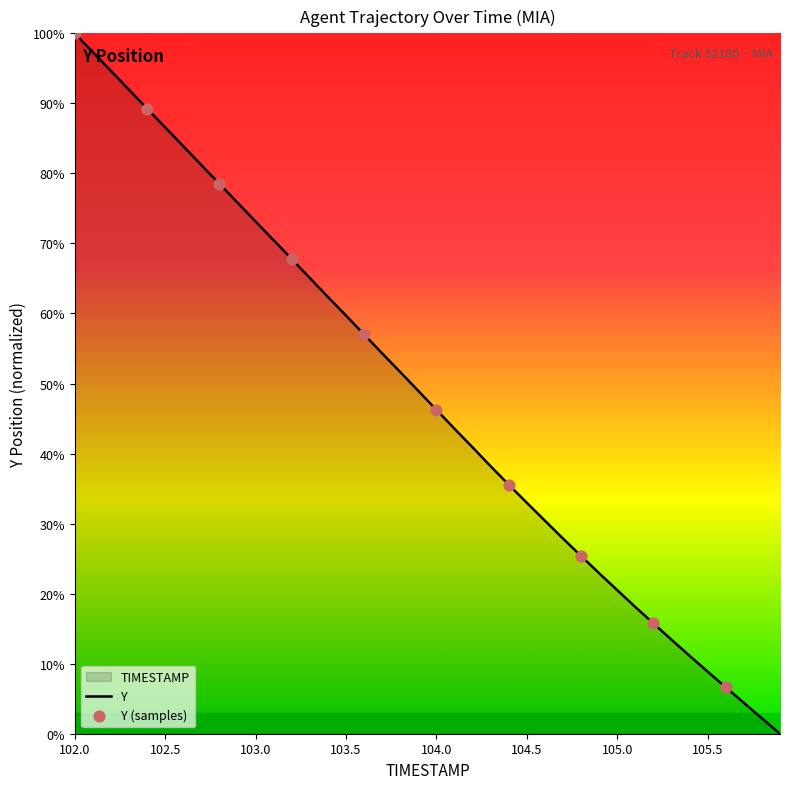

What is the change in value from 102.5 to 103.5?

-26.9